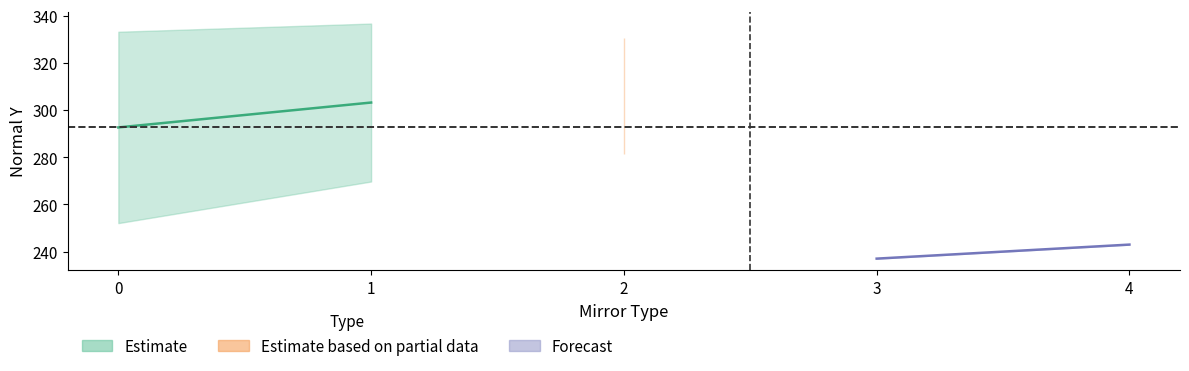

At how many categories does at least one series exceed 196?

5